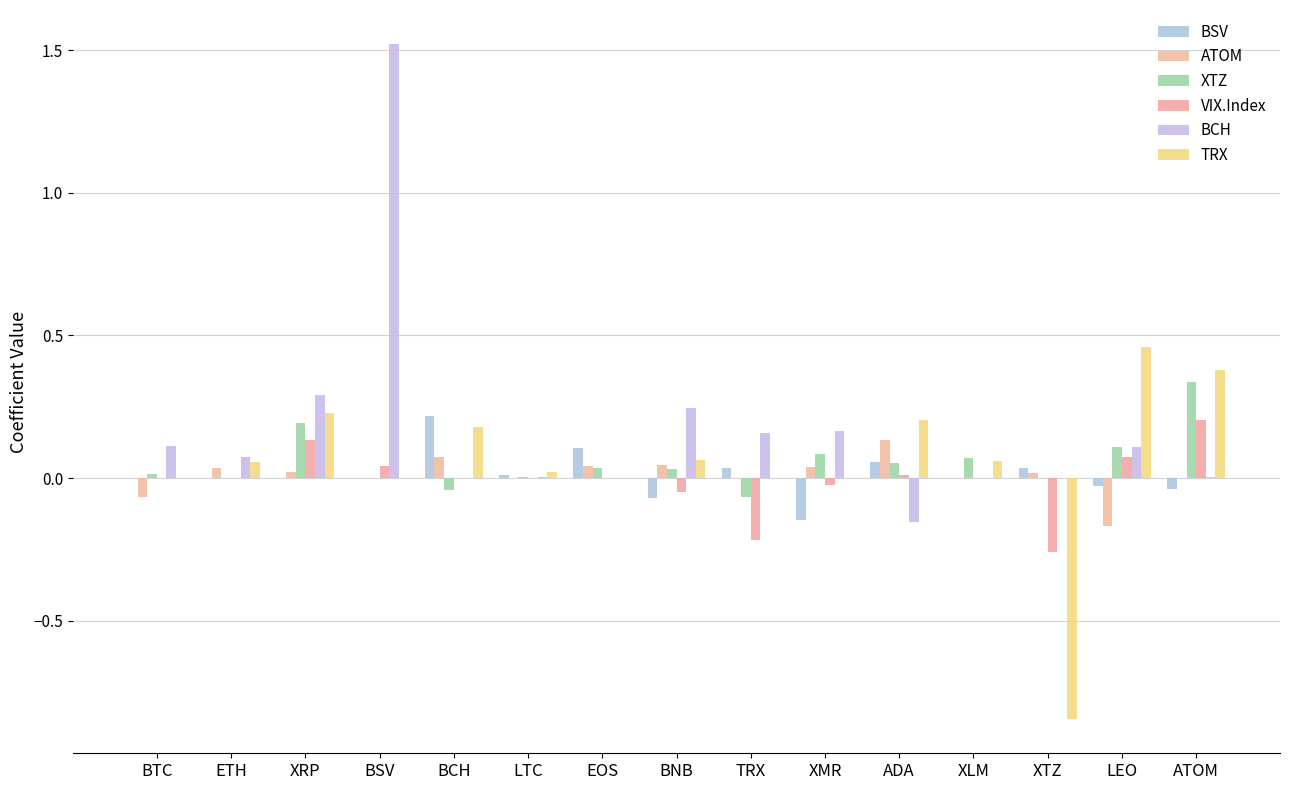

True or false: TRX has a value of -0.5 at TRX.

False